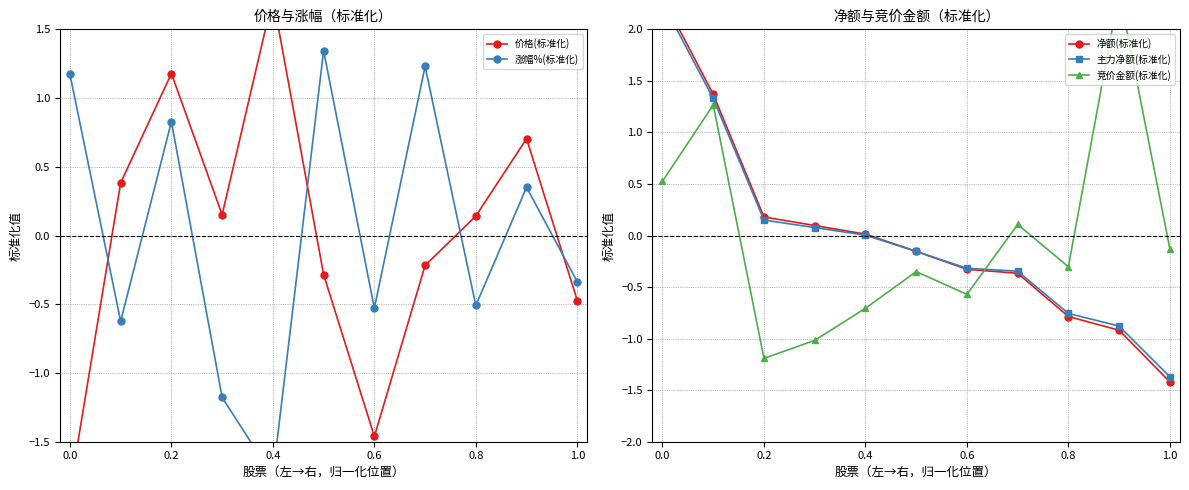

Which series ends up on top after the final intersection of 主力净额(标准化) and 价格(标准化)?

价格(标准化)